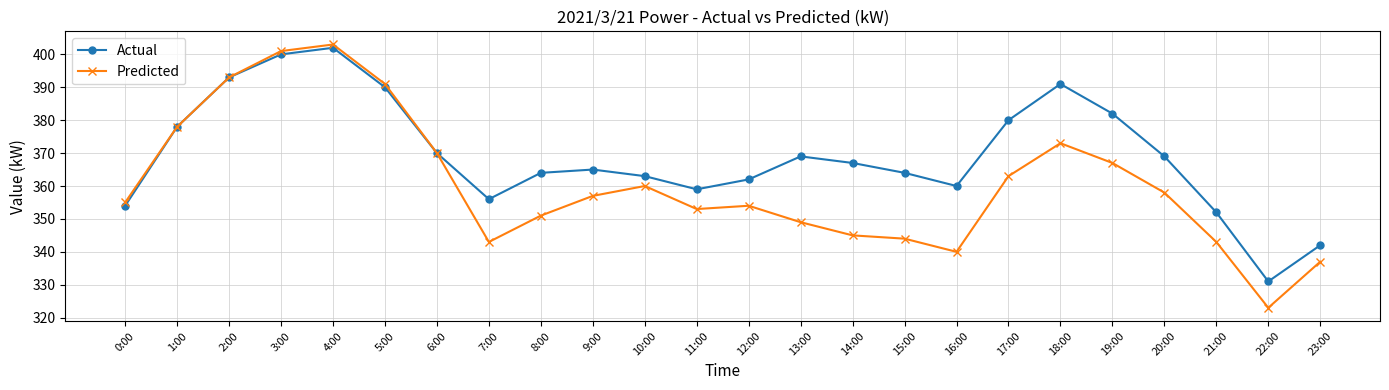

Is it true that Predicted equals 378 at 1:00?

True